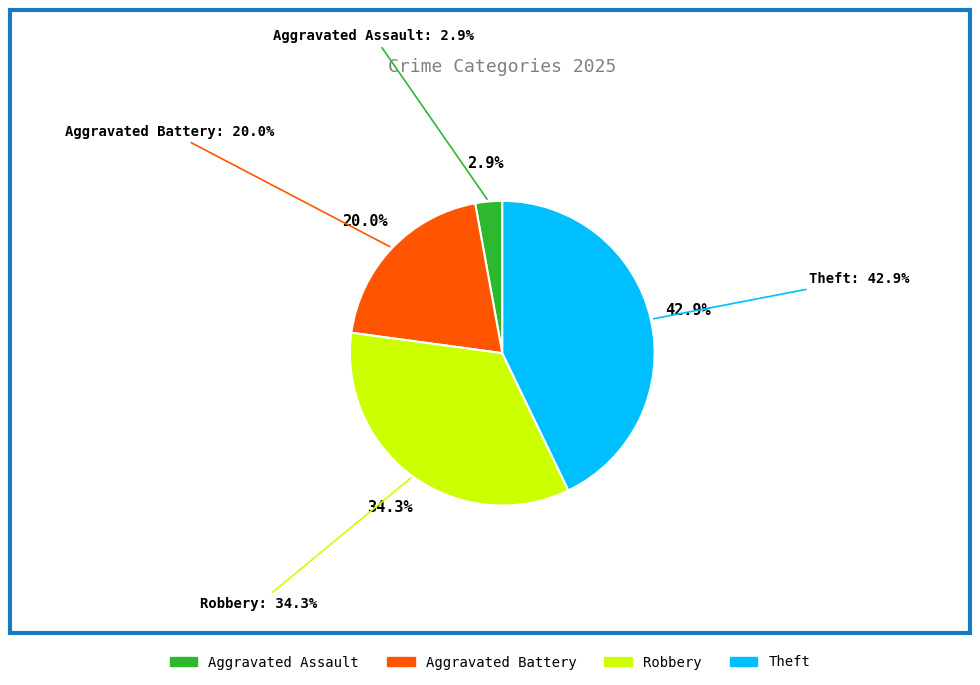

How many slices are in this pie chart?

4